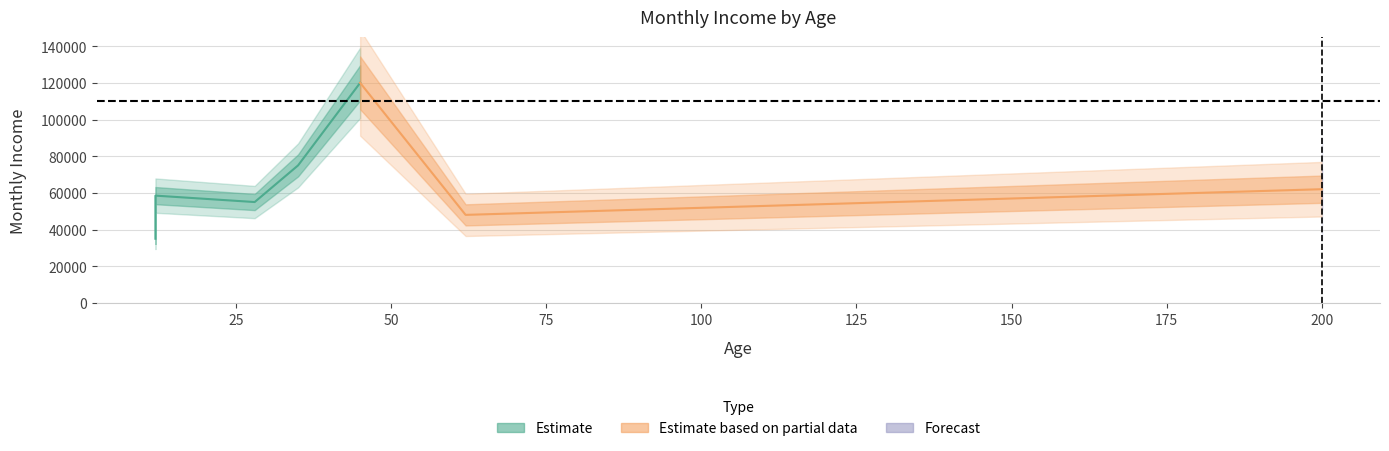

List the labels in order of value, largest first.

45, 35, 200, 12, 28, 62, 12